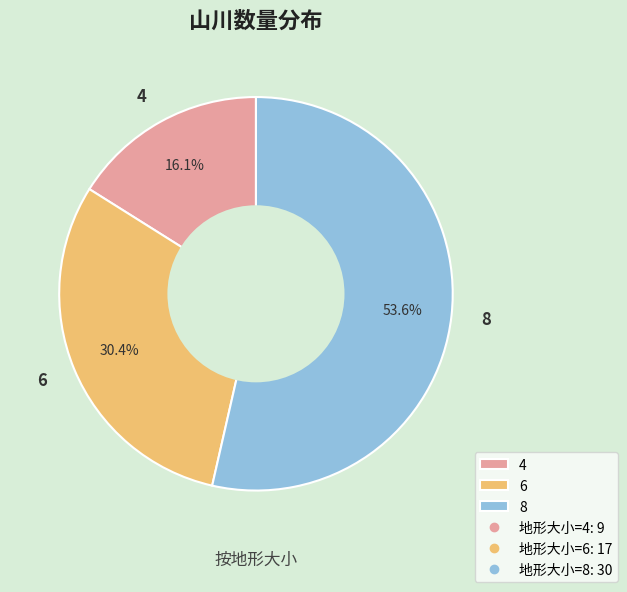

What is the total percentage of 4 and 8?

69.6%